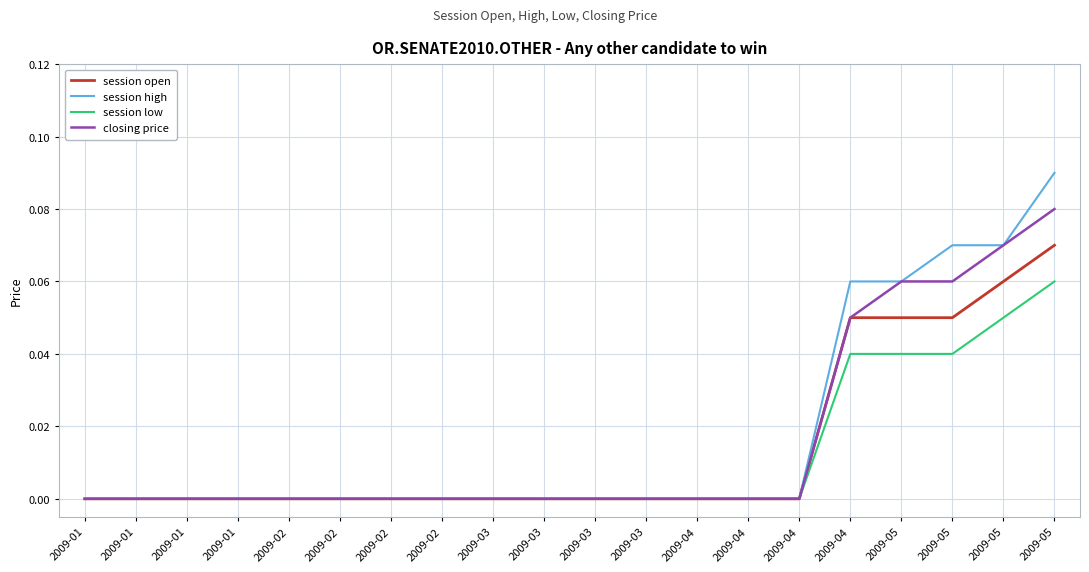

What are all the series names shown in the legend?

session open, session high, session low, closing price